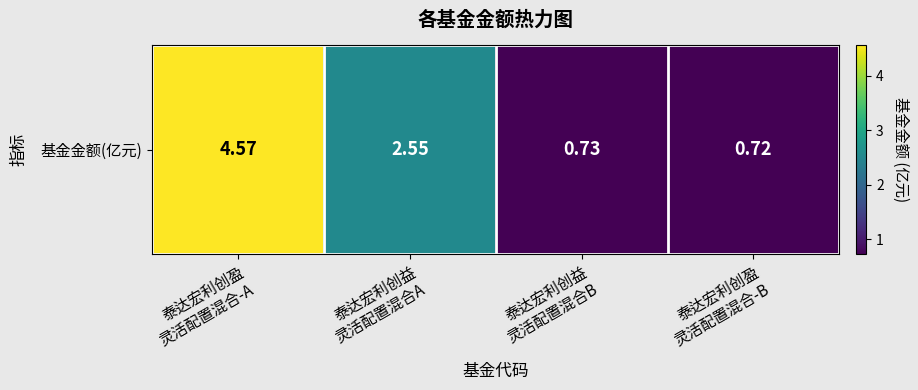

At which label does the data first exceed 2?

泰达宏利创盈
灵活配置混合-A